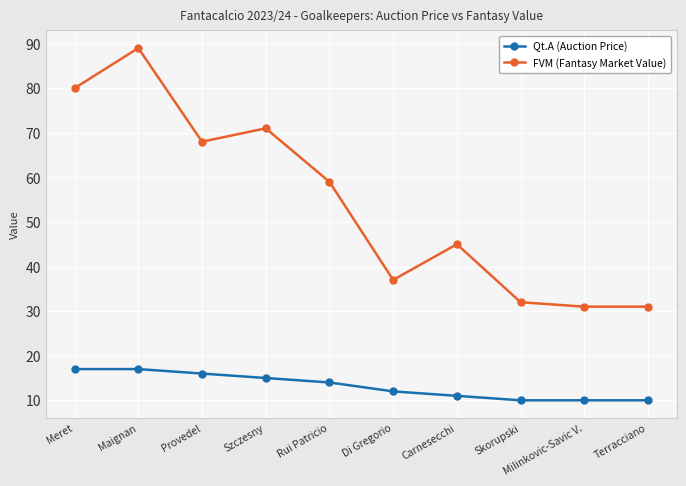

Between Di Gregorio and Skorupski, which series saw the biggest shift?

FVM (Fantasy Market Value)